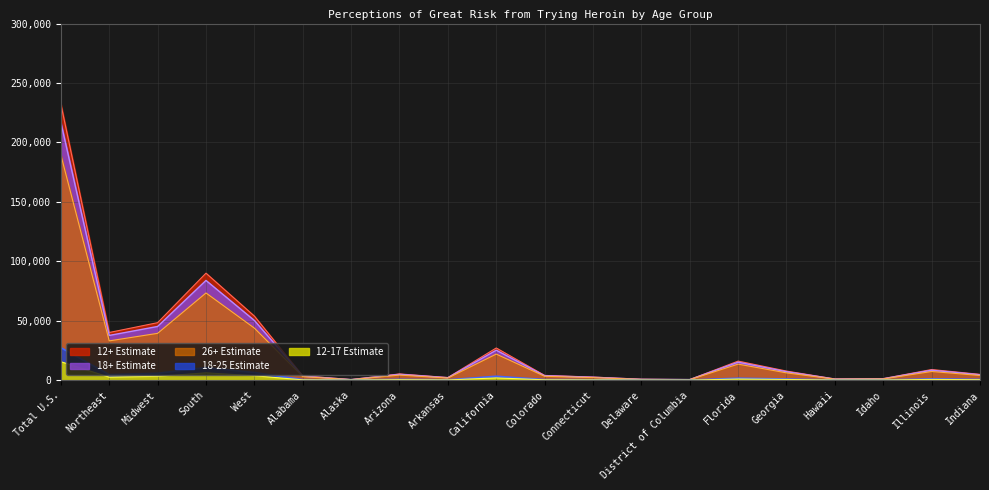

Which category has the highest value in the 18+ Estimate series?

Total U.S.